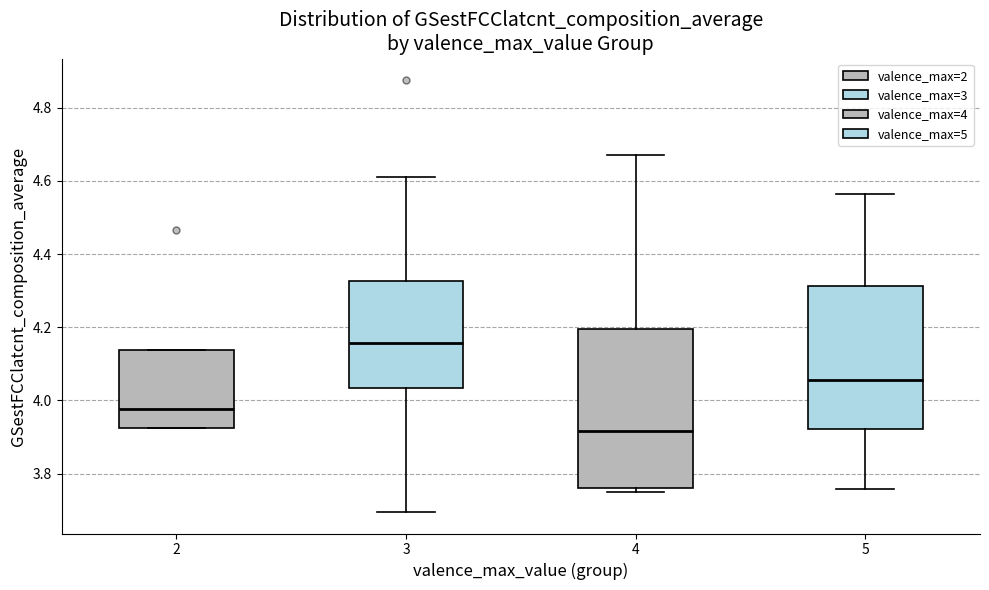

Where is the upper edge of the box at x = 5 on the y-axis? The values are not printed on the chart, so give them approximately, as read against the axis.

4.32